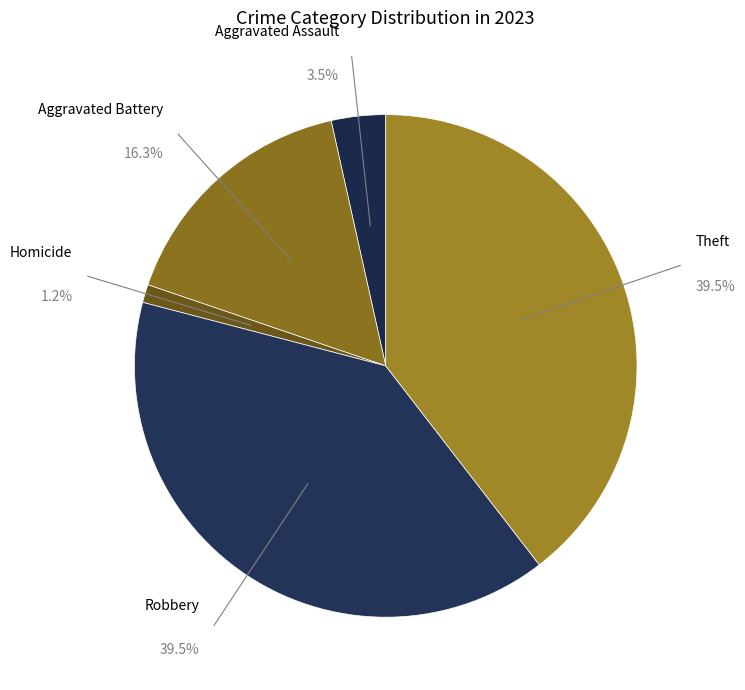

Is the sum of Aggravated Assault and Robbery greater than half?

No